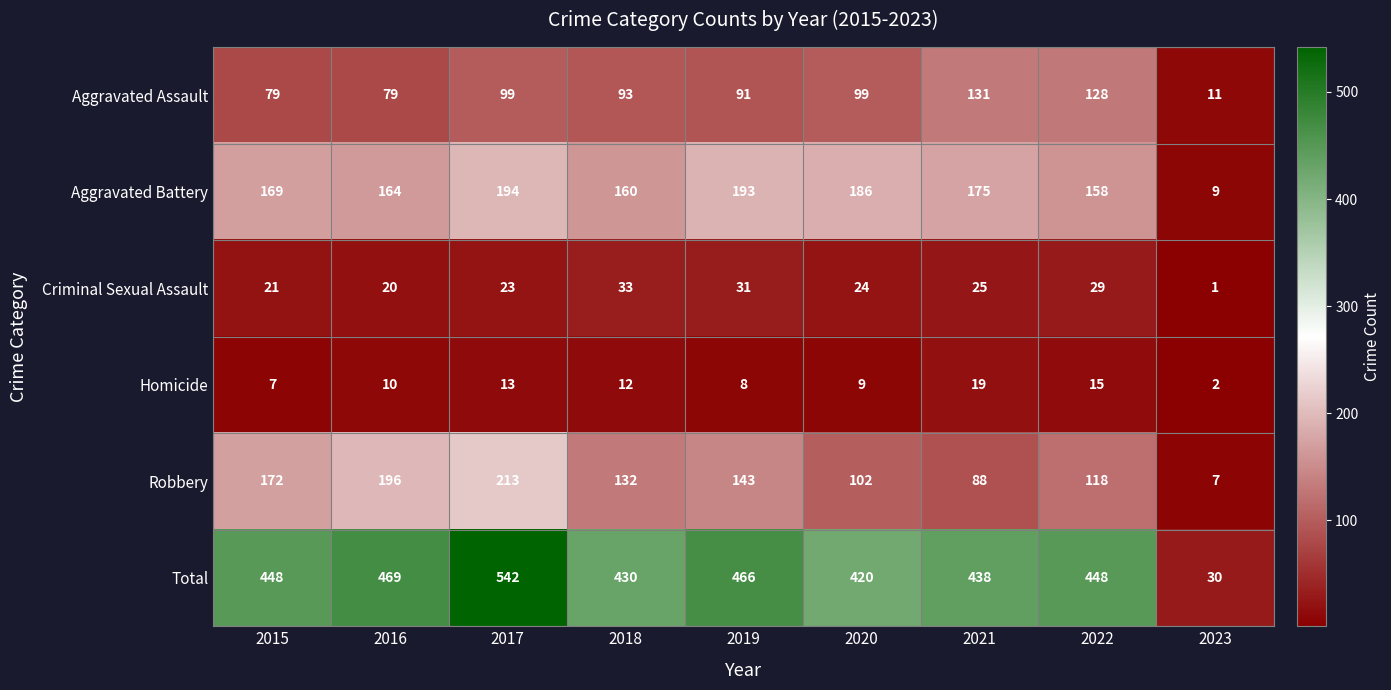

What is the total value across all series at 2022?

896